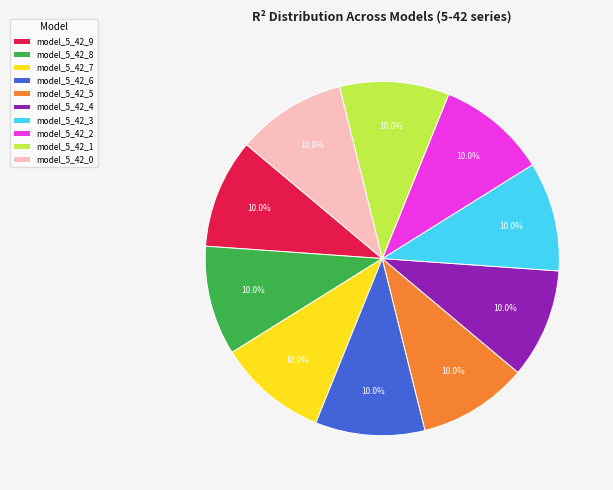

Count the number of slices in the pie.

10